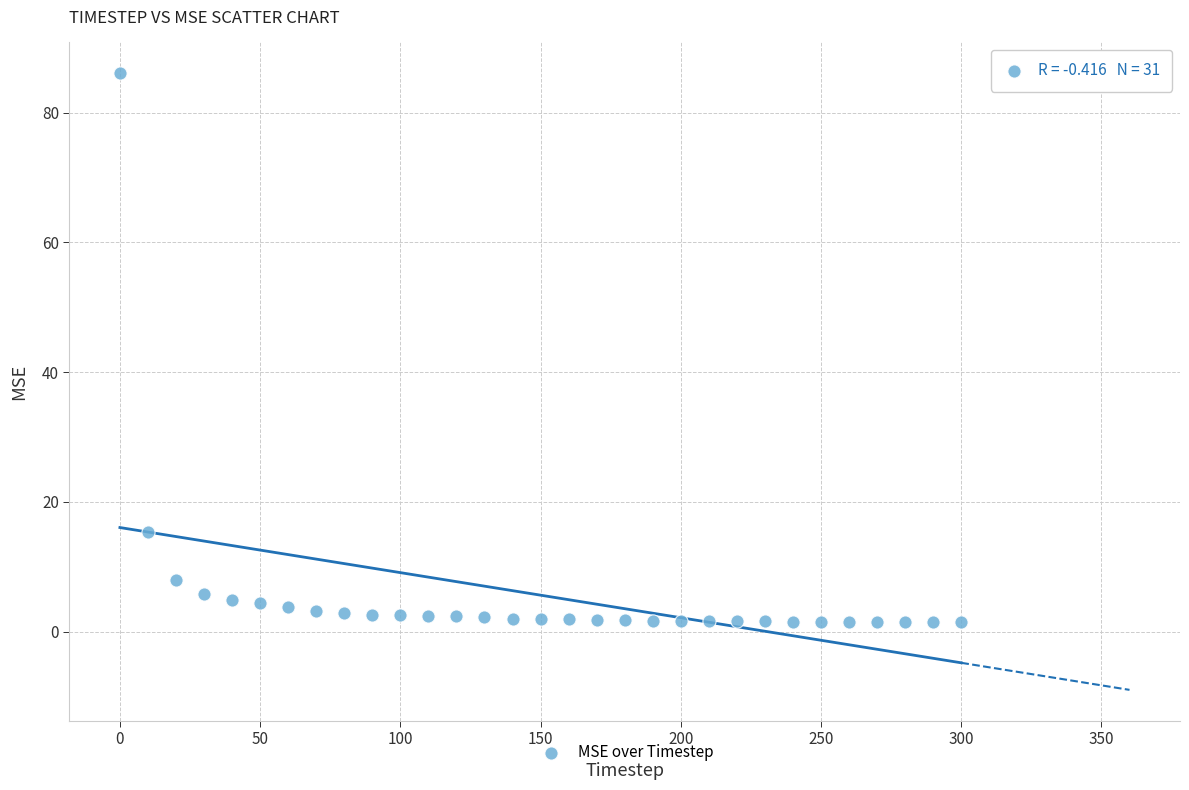

What is the range of X values (max minus min)?

300.0